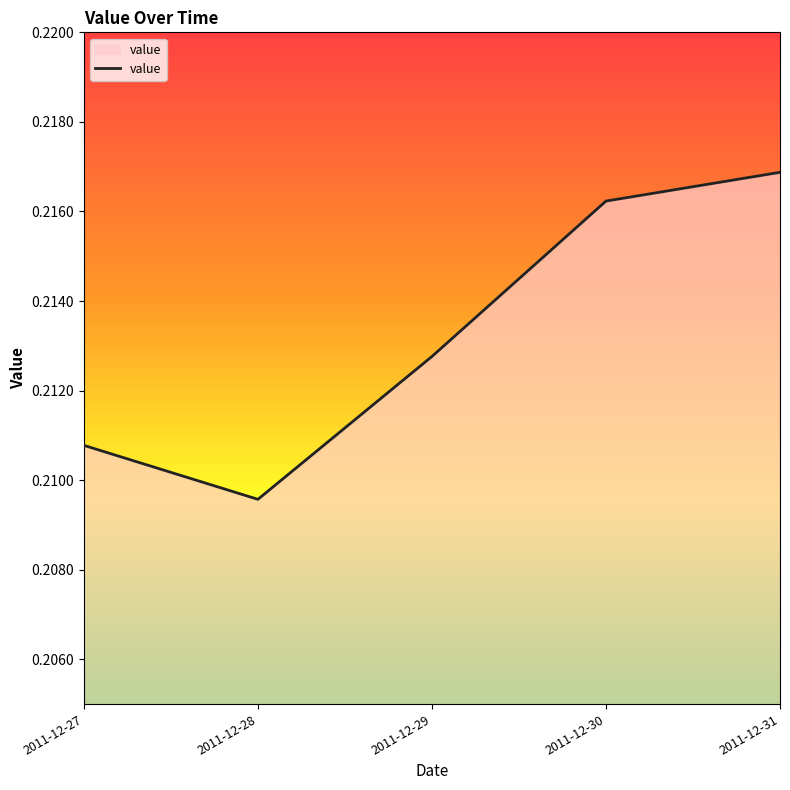

The value at 2011-12-31 is 0.1. True or false?

False